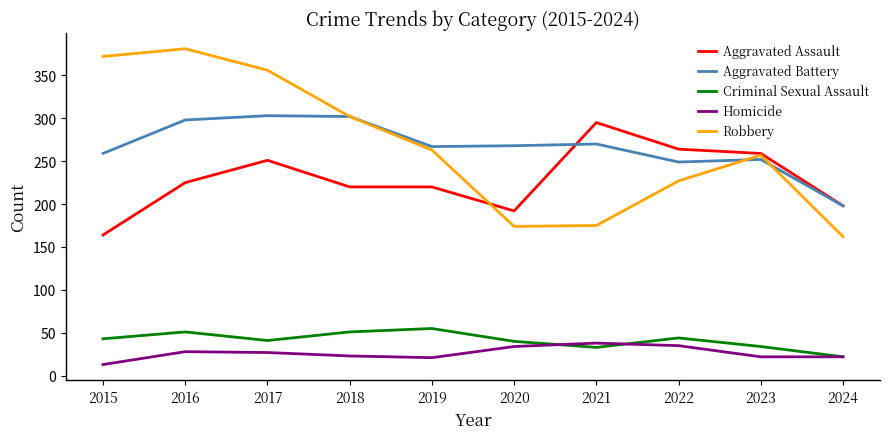

What is the average value of the Homicide series?

26